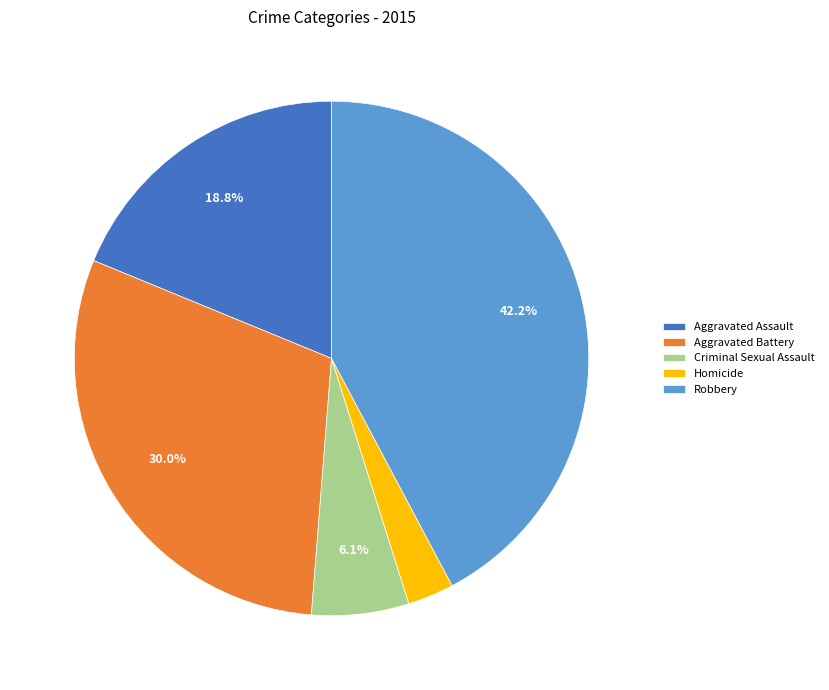

Rank the categories by value from highest to lowest.

Robbery, Aggravated Battery, Aggravated Assault, Criminal Sexual Assault, Homicide